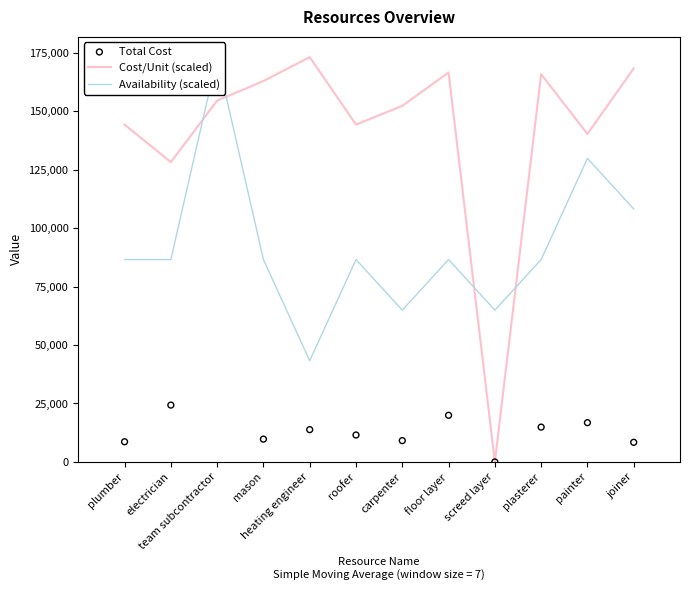

What is the total value across all series at plumber?

239383.0